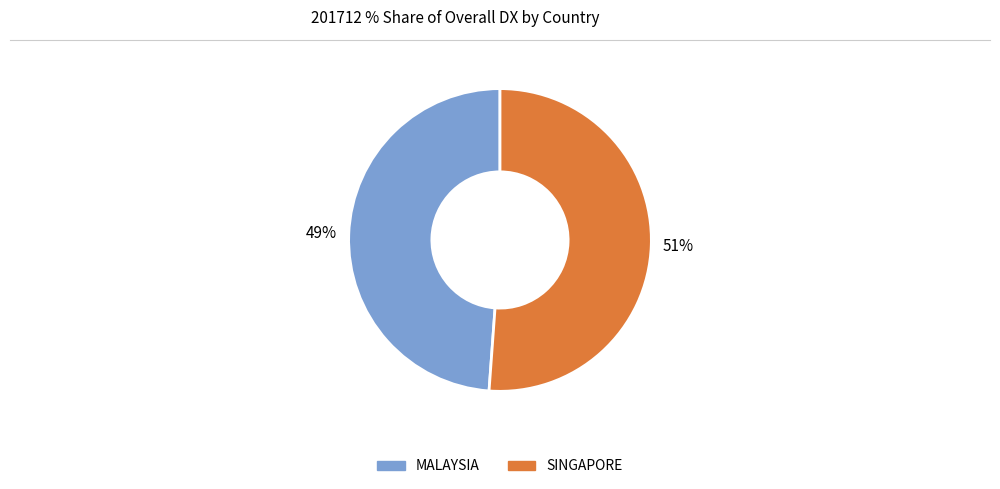

How many slices are in this pie chart?

2